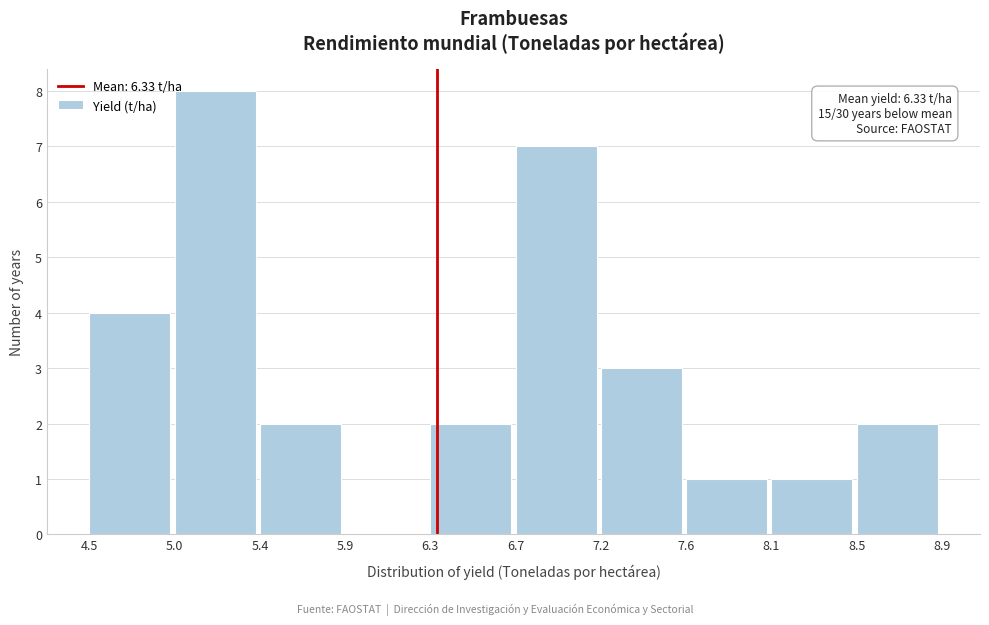

Over which range of the x-axis is the bar tallest?

5.0 to 5.4